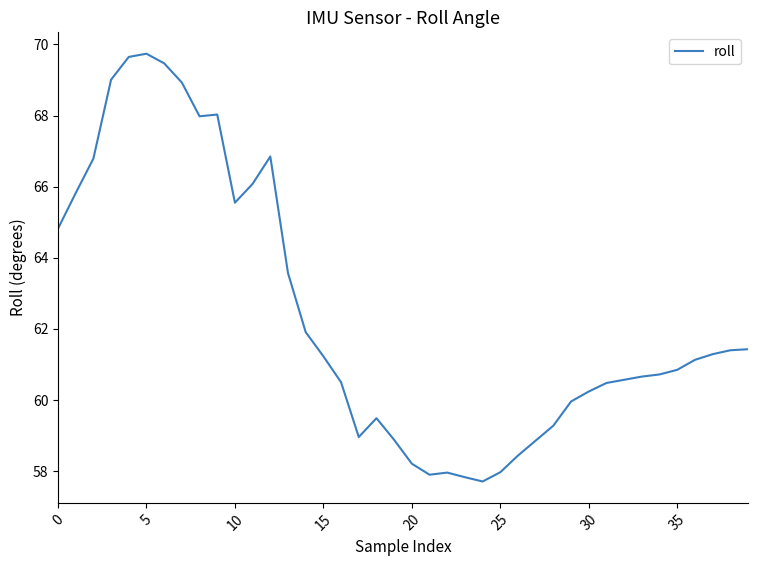

What is the minimum value shown in the chart?

57.7